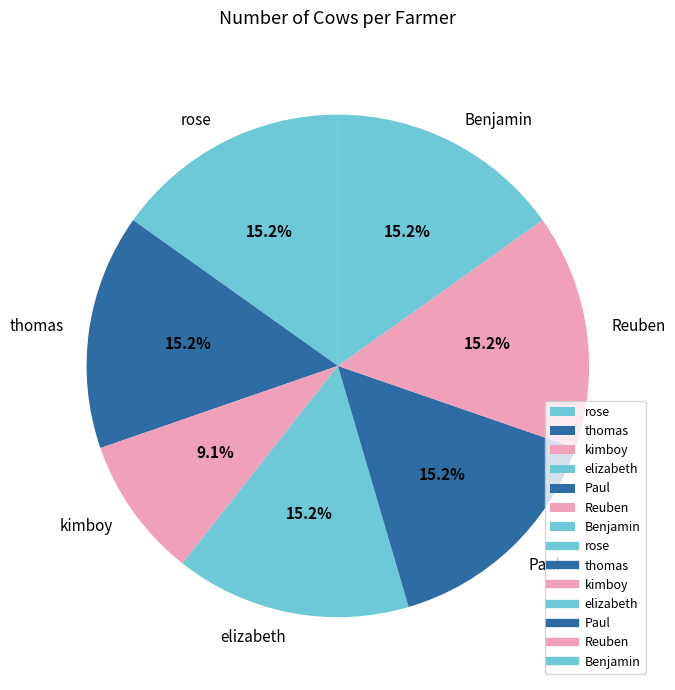

What is the ratio of the value at Paul to the value at Reuben?

1.0